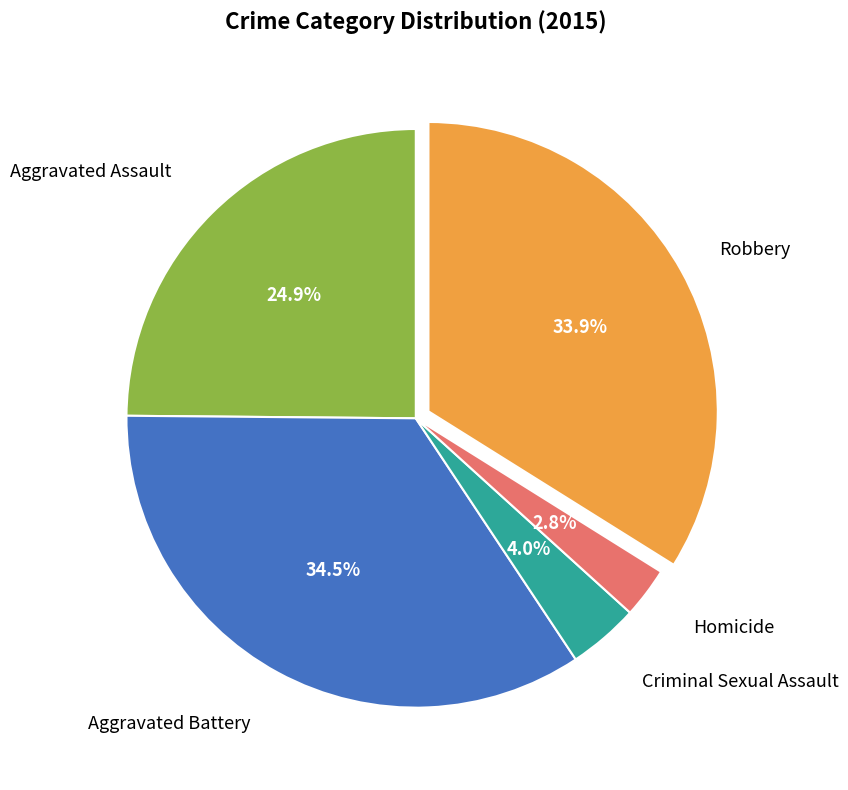

Is there any slice that represents more than half of the pie?

No